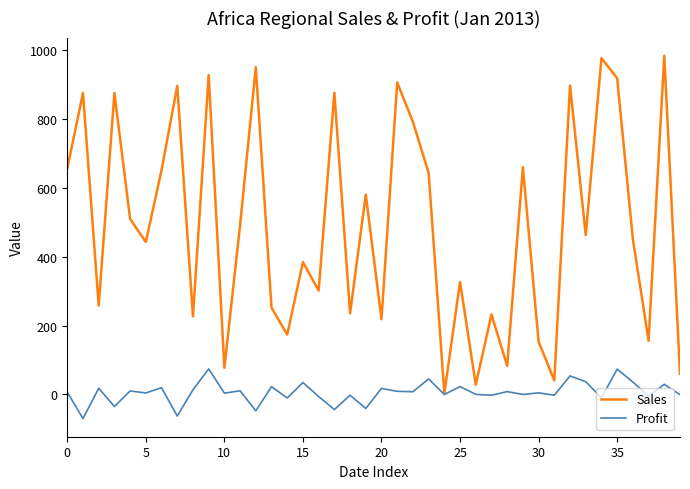

Which series has the widest spread of values?

Sales